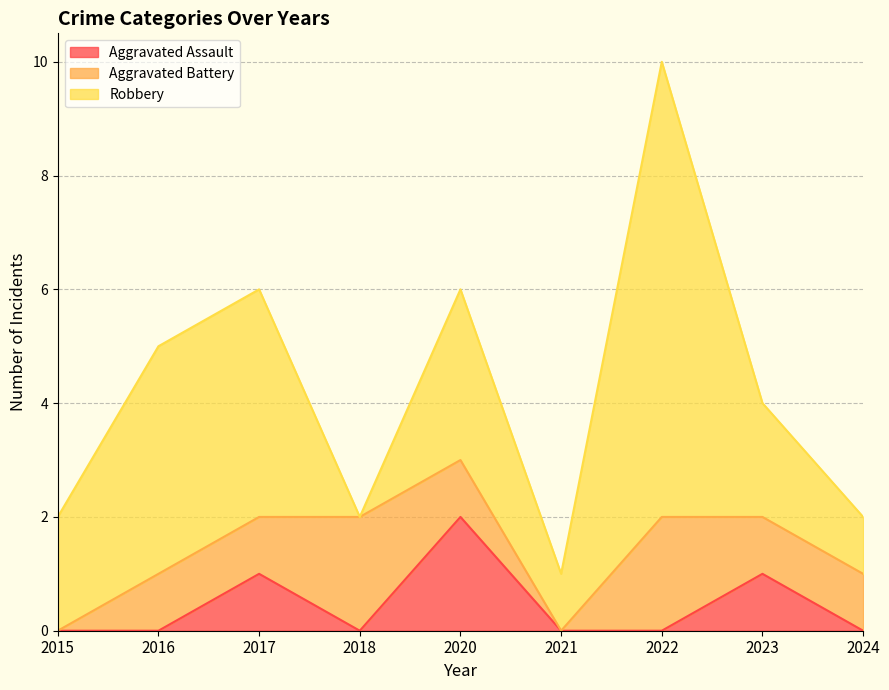

At which category is the sum across all series the highest?

2022